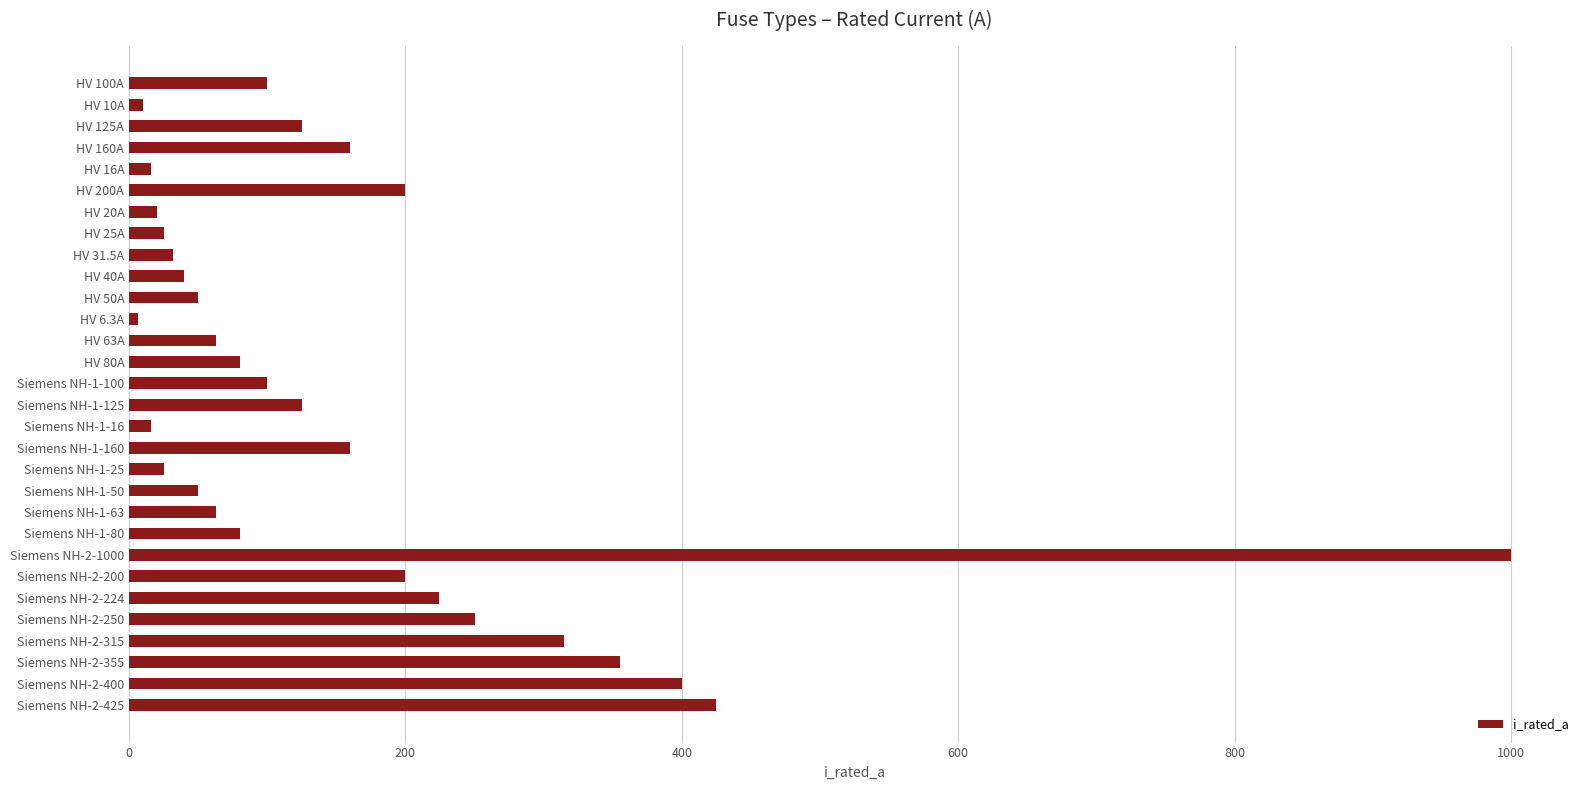

What is the change in value from HV 125A to Siemens NH-2-1000?

+875.0